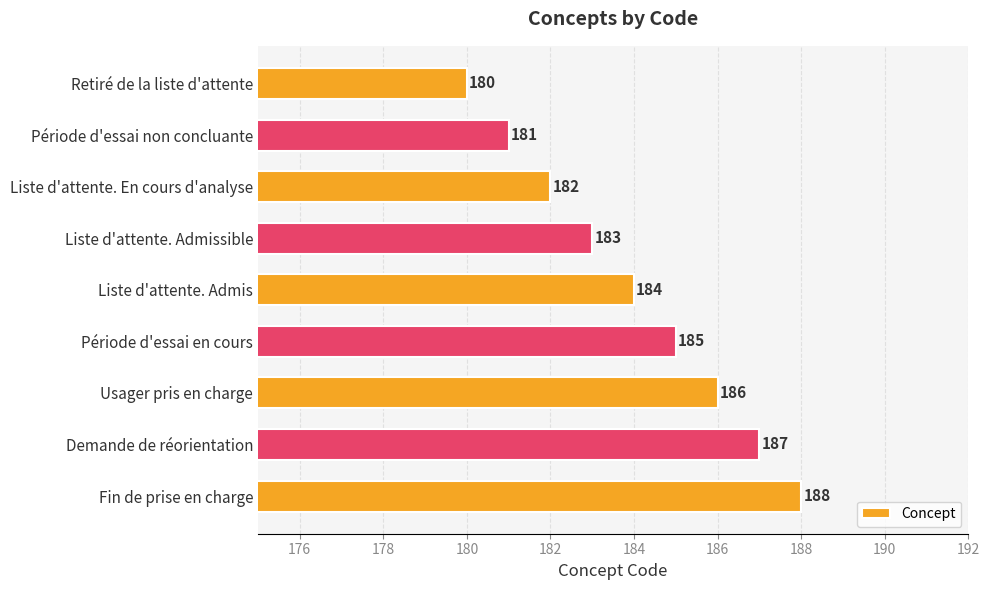

Approximately how many times larger is the value at Liste d'attente. Admis compared to Demande de réorientation?

1.0